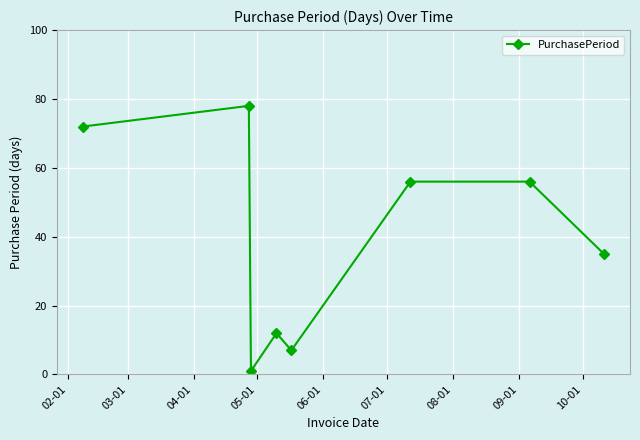

What is the sum of all values?

317